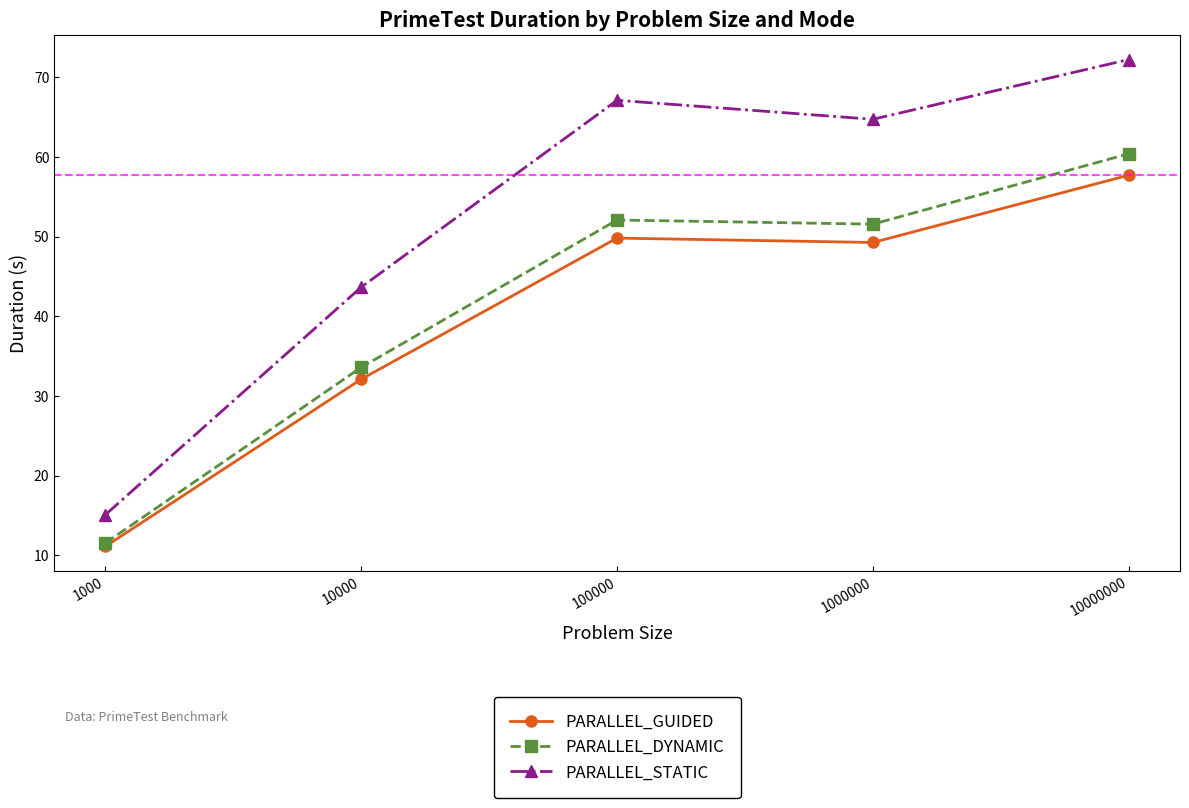

Which category has the highest value in the PARALLEL_DYNAMIC series?

10000000